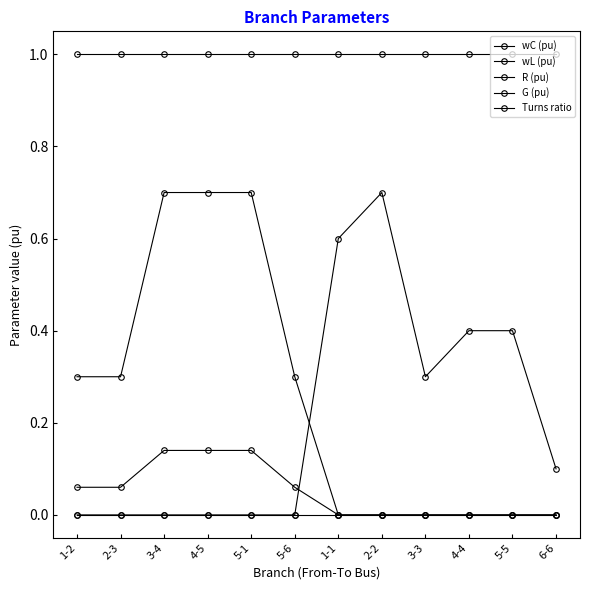

True or false: Turns ratio has a value of 1.0 at 3-3.

True